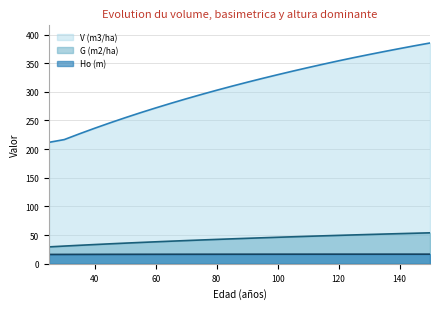

How many lines are shown in the chart?

3